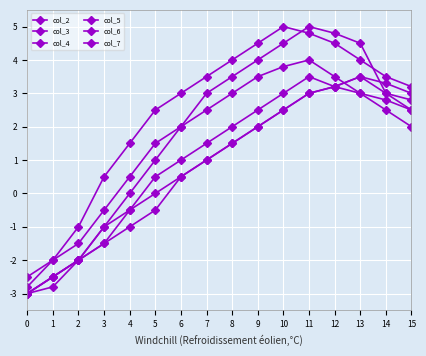

Is this an area chart (filled region under the line)?

No